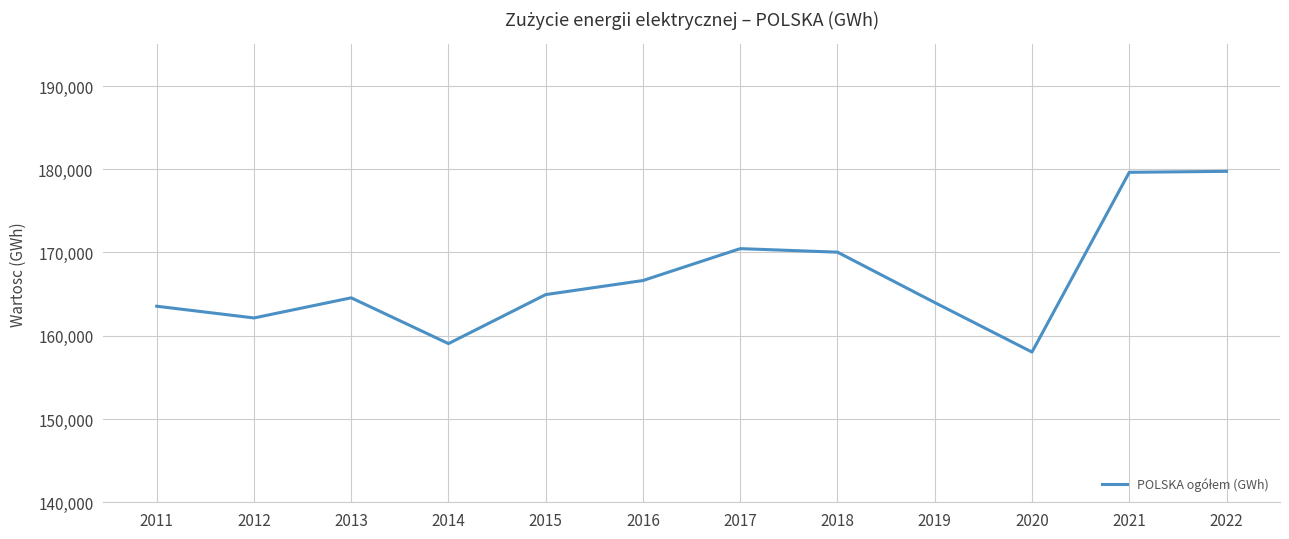

Is it true that the value at 2017 is 94638.9?

False